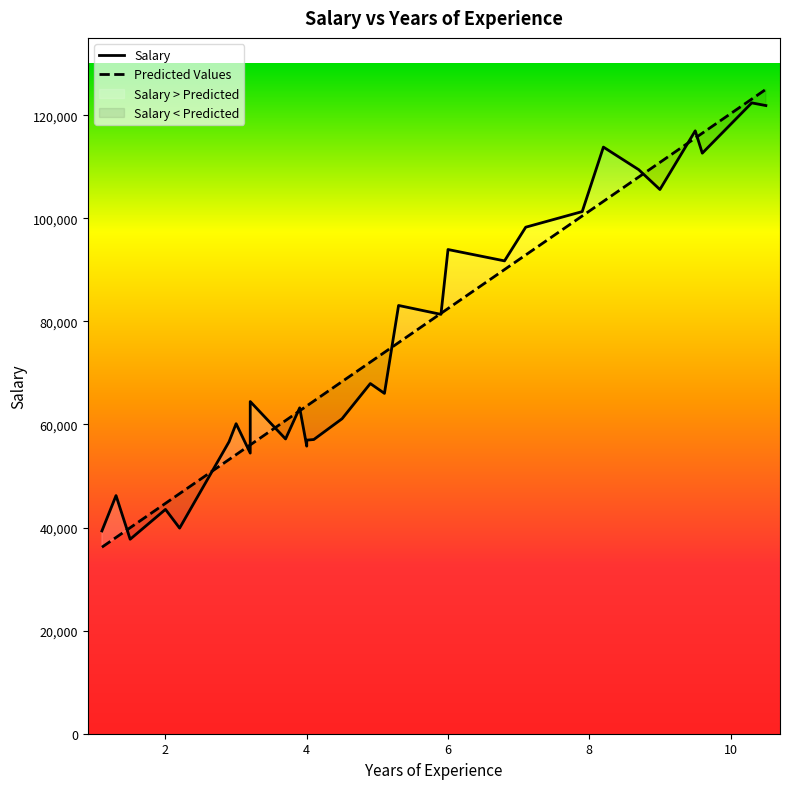

Which has a higher value, 4.5 or 7.1?

7.1